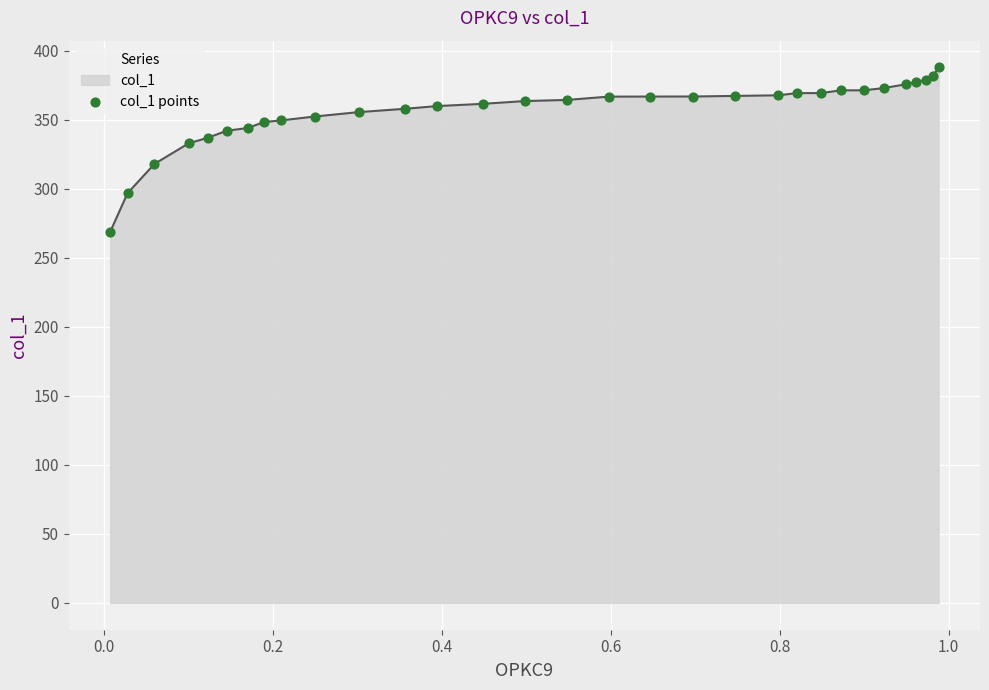

What is the difference between the maximum and minimum values?

119.1